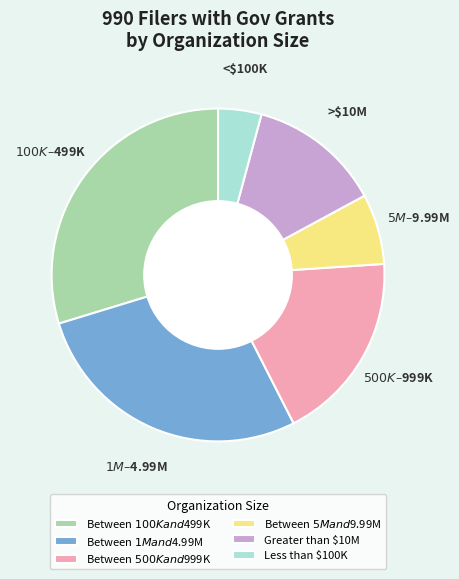

Is Greater than $10M the majority of the pie?

No